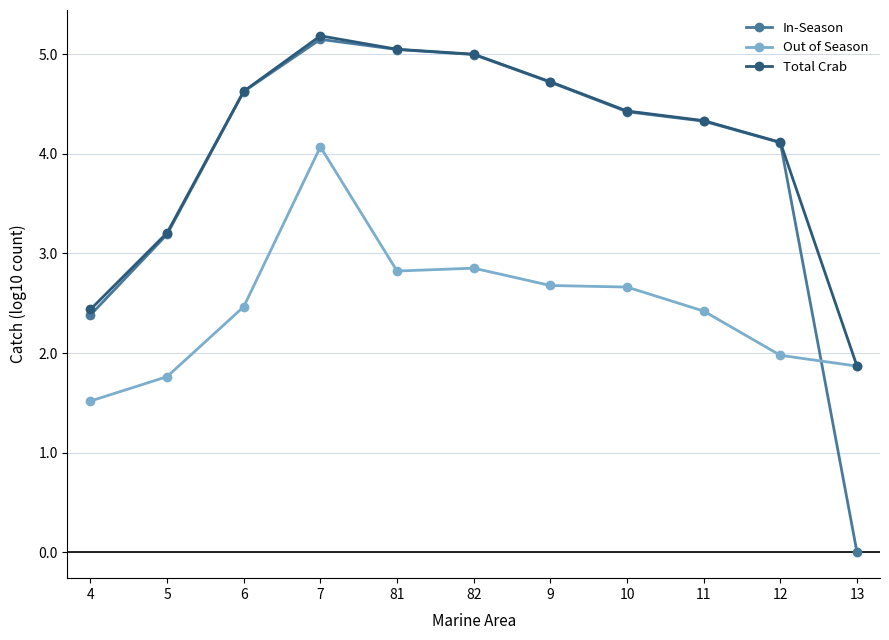

What is the label of the 9th point from the right?

6